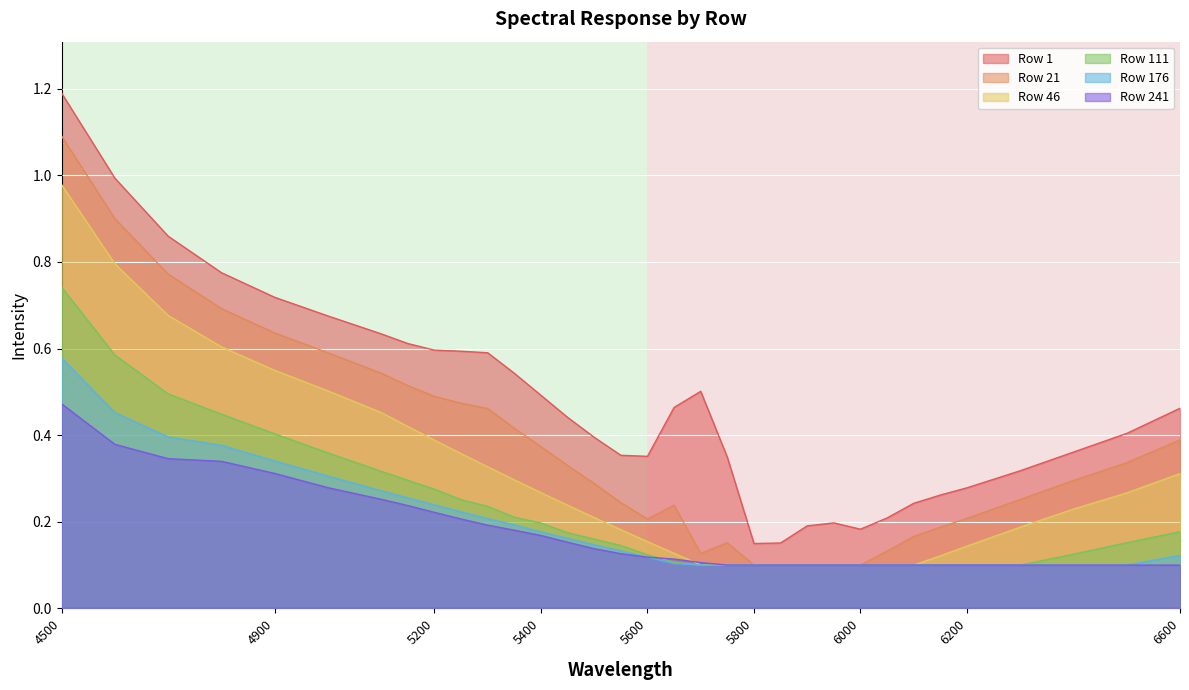

Which series has the largest total across all categories?

Row 1